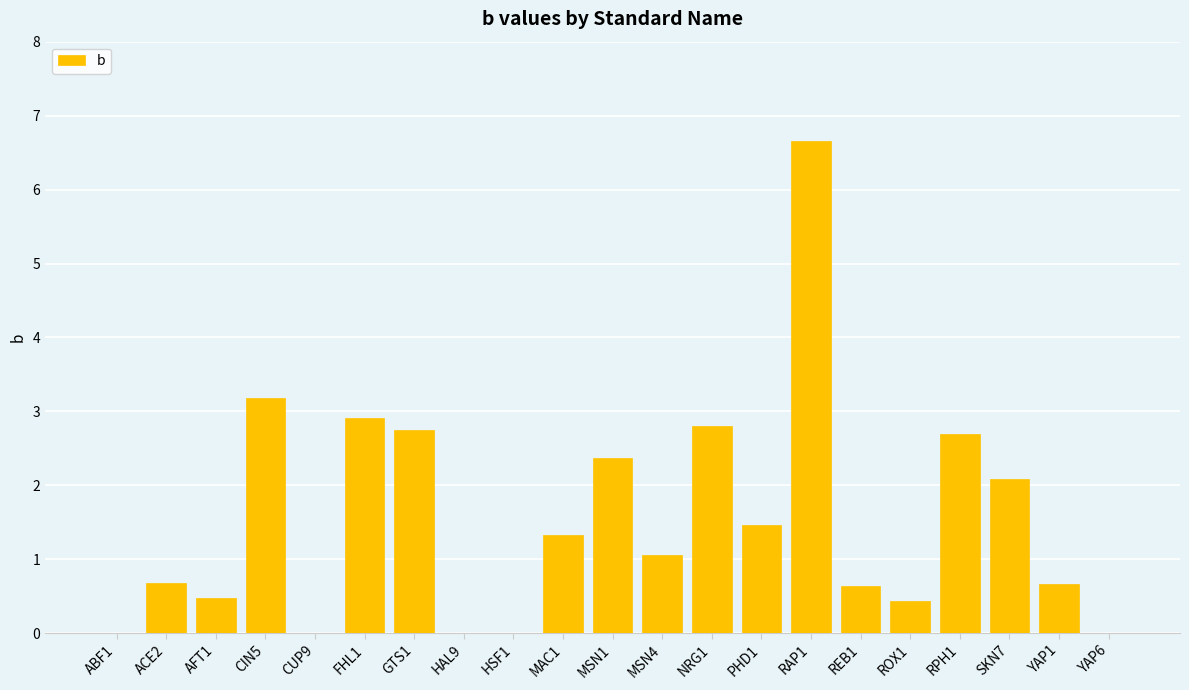

Which has a higher value, HAL9 or CIN5?

CIN5